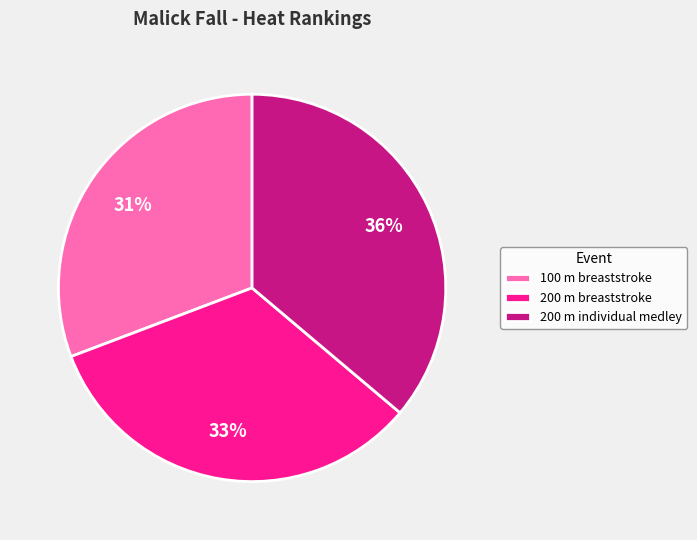

Which category has the smallest portion of the pie?

100 m breaststroke